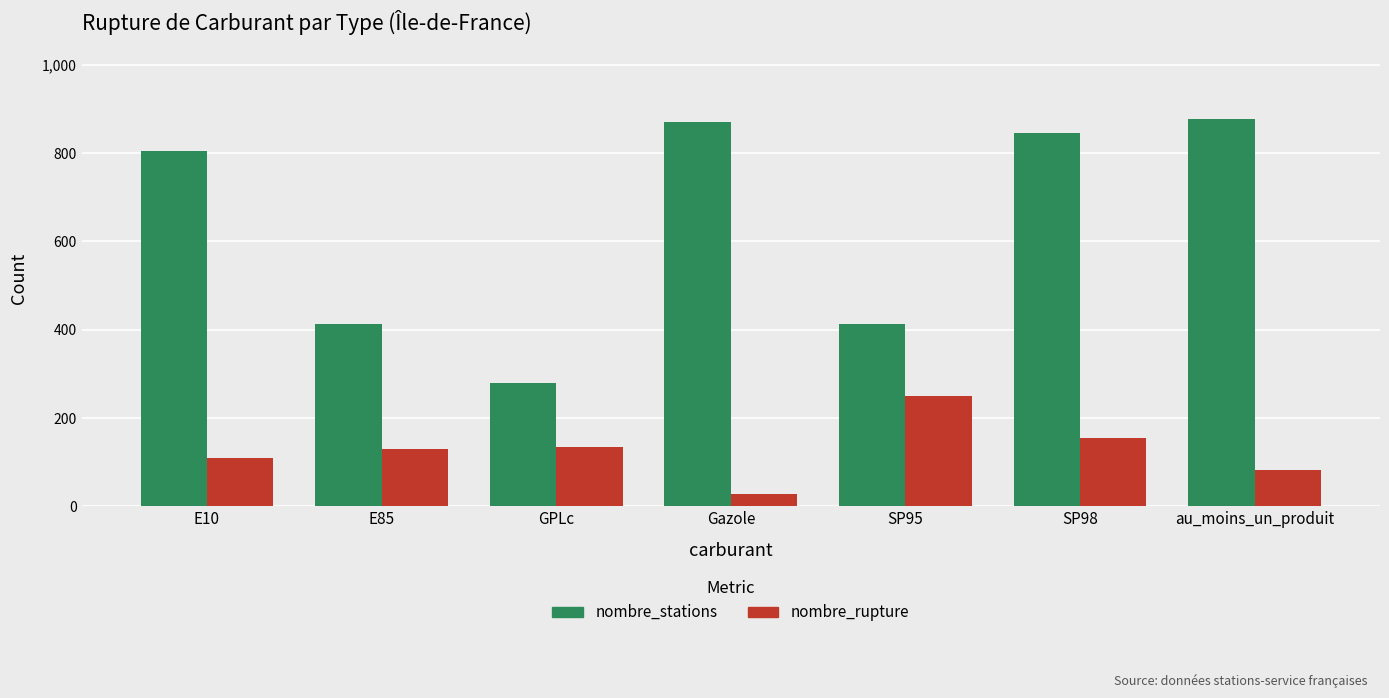

At E10, list the series in order from smallest to largest.

nombre_rupture, nombre_stations